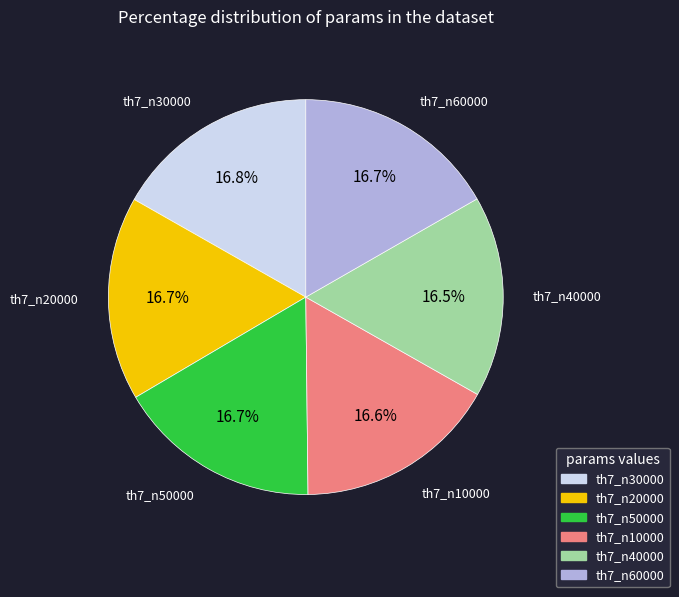

Do th7_n50000 and th7_n30000 together represent more than half of the pie?

No